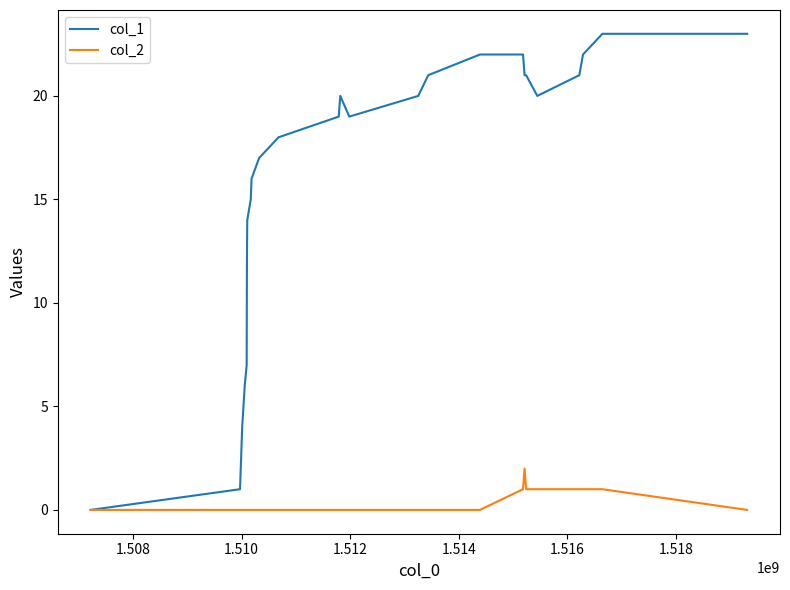

Which series has the largest total across all categories?

col_1